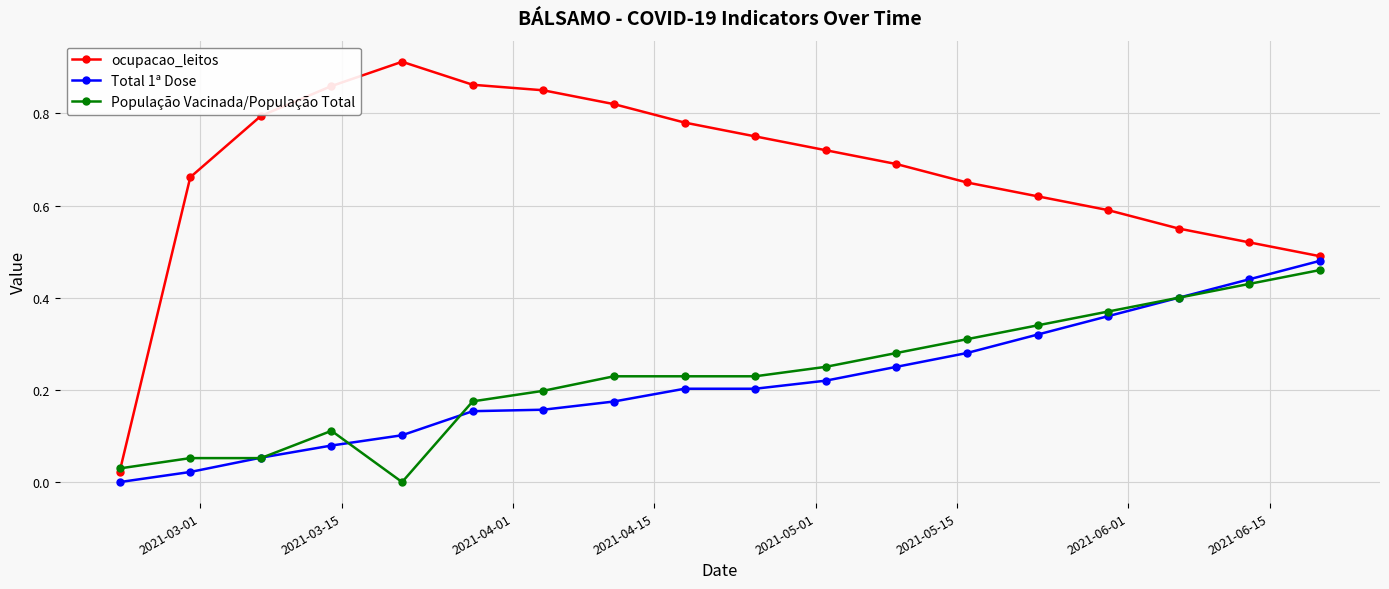

Which series has the largest range (max minus min)?

ocupacao_leitos